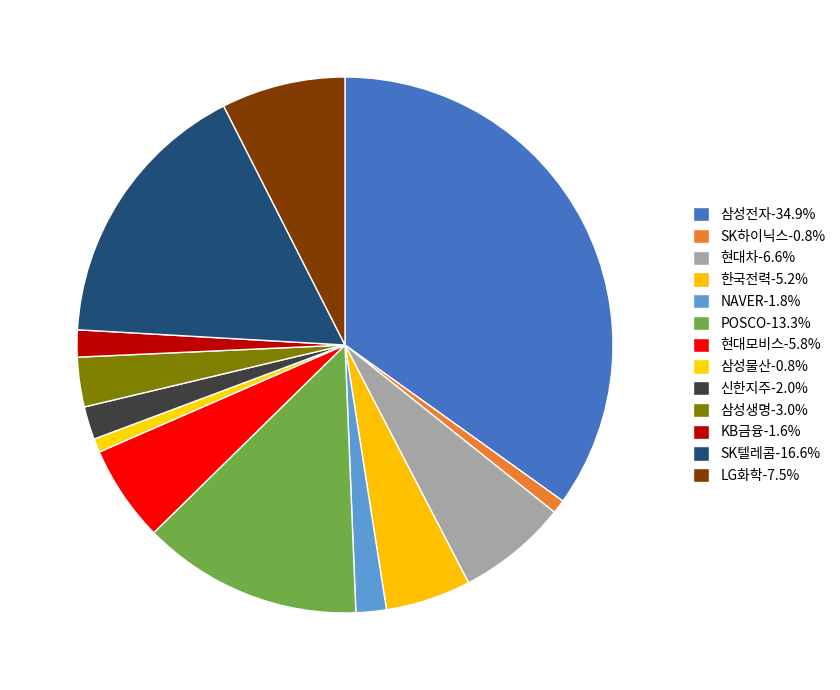

Do 삼성물산 and 삼성전자 together represent more than half of the pie?

No